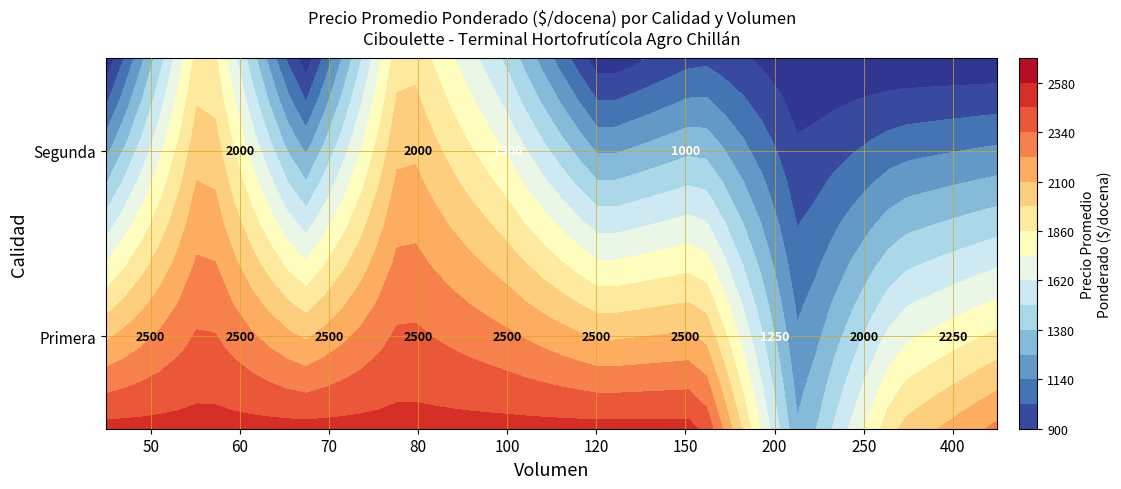

Rank the series by their average value, from lowest to highest.

Segunda, Primera